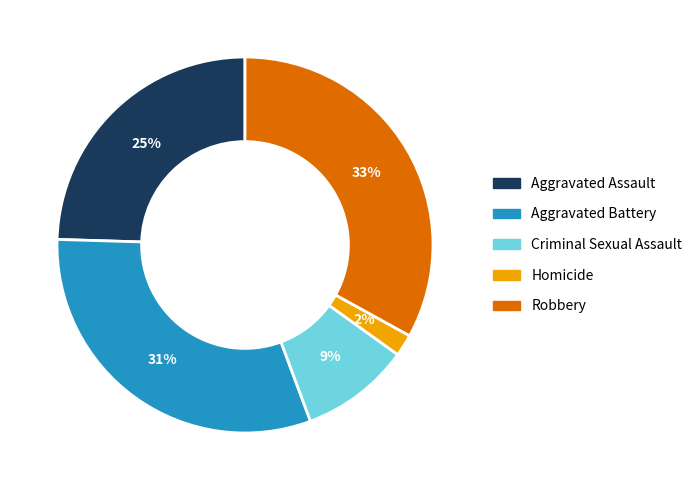

To the nearest percent, what portion does Robbery represent?

33%